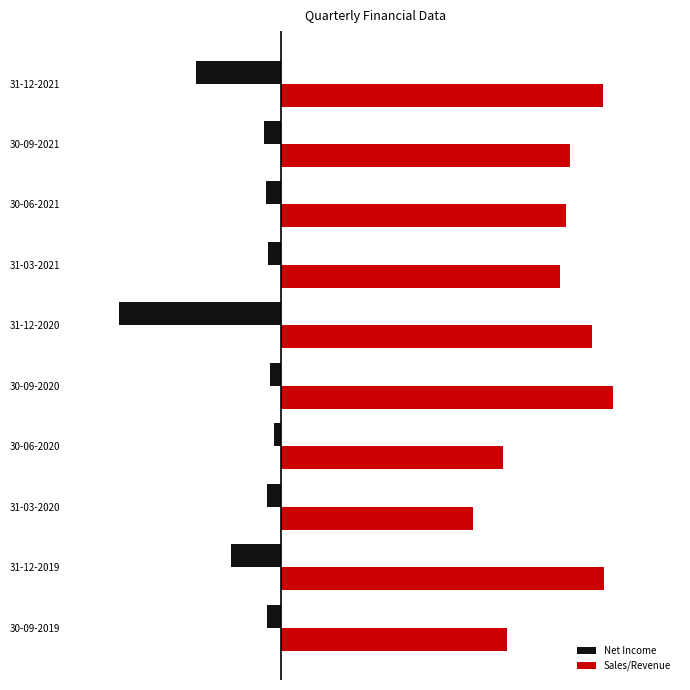

What are all the series names shown in the legend?

Net Income, Sales/Revenue